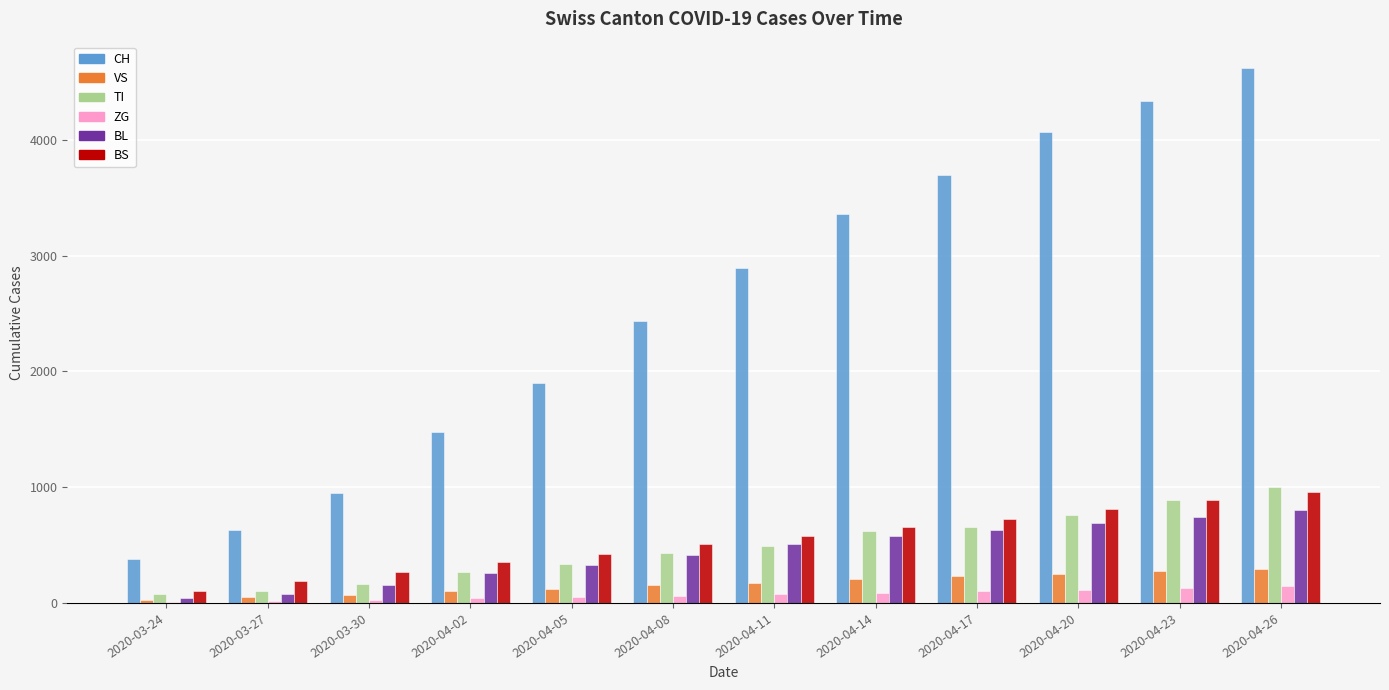

True or false: TI has a value of 165 at 2020-03-30.

True